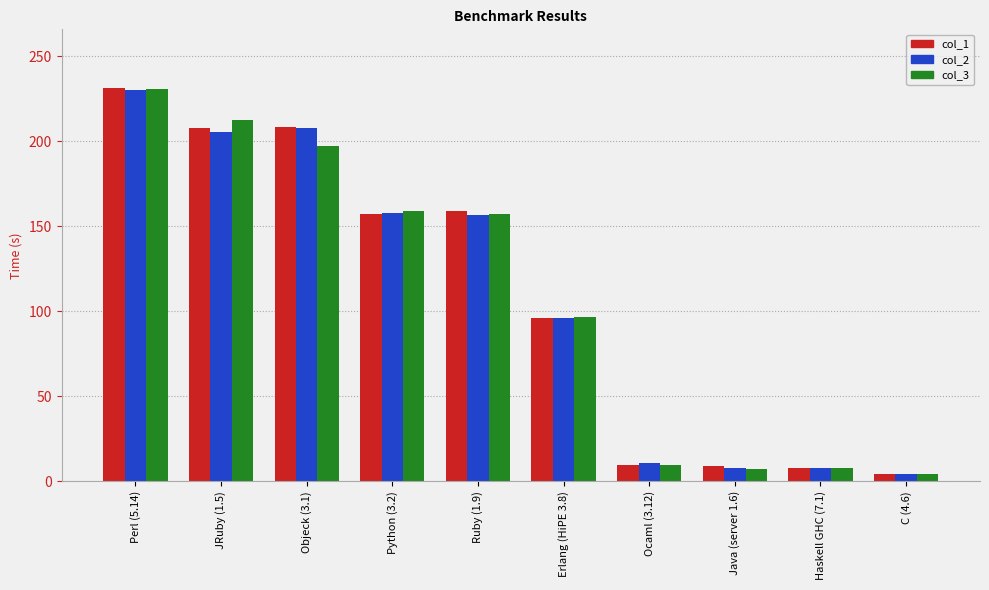

Between JRuby (1.5) and Ruby (1.9), which series saw the biggest shift?

col_3